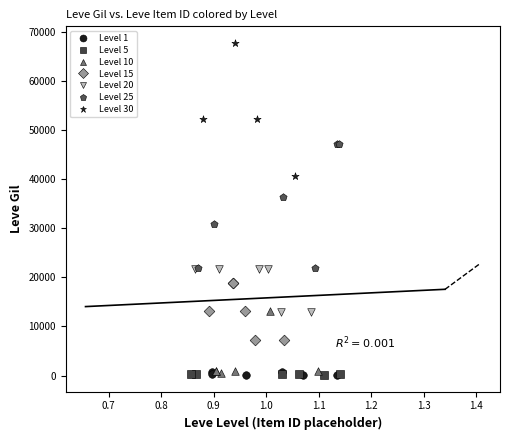

What are all the series names shown in the legend?

Level 1, Level 5, Level 10, Level 15, Level 20, Level 25, Level 30